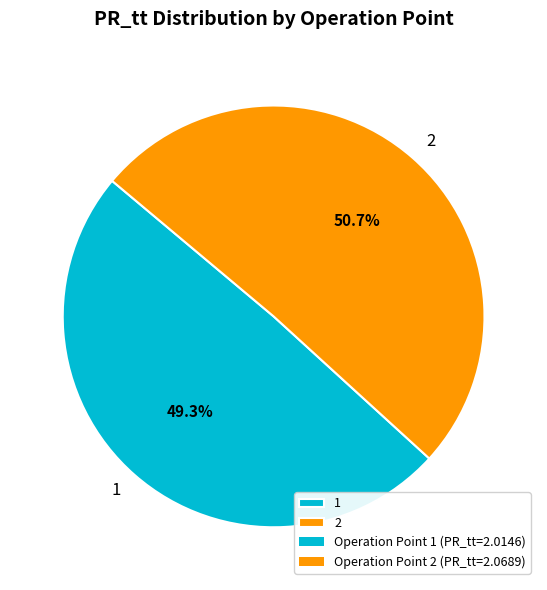

Rank the categories by value from lowest to highest.

1, 2